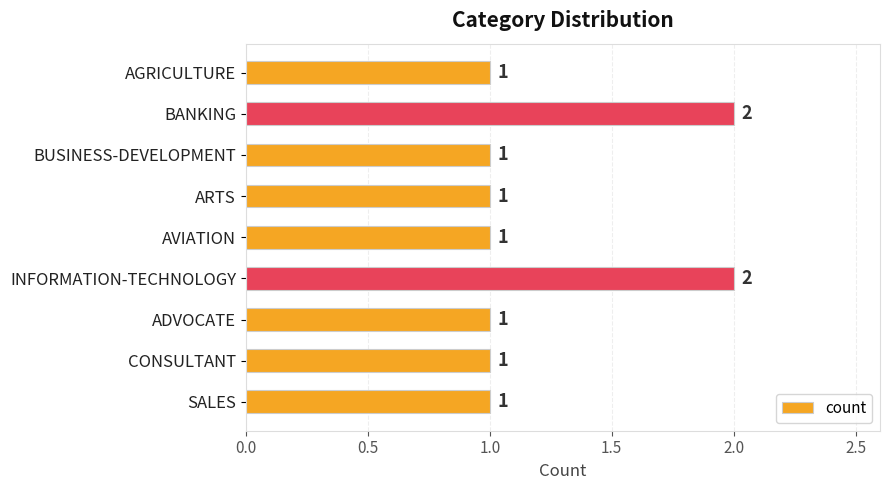

What is the label of the 4th bar from the bottom?

INFORMATION-TECHNOLOGY